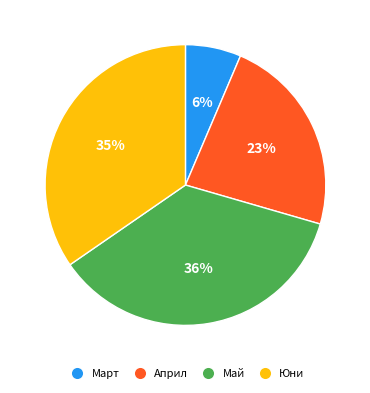

To the nearest percent, what is the combined percentage of Април and Март?

29%